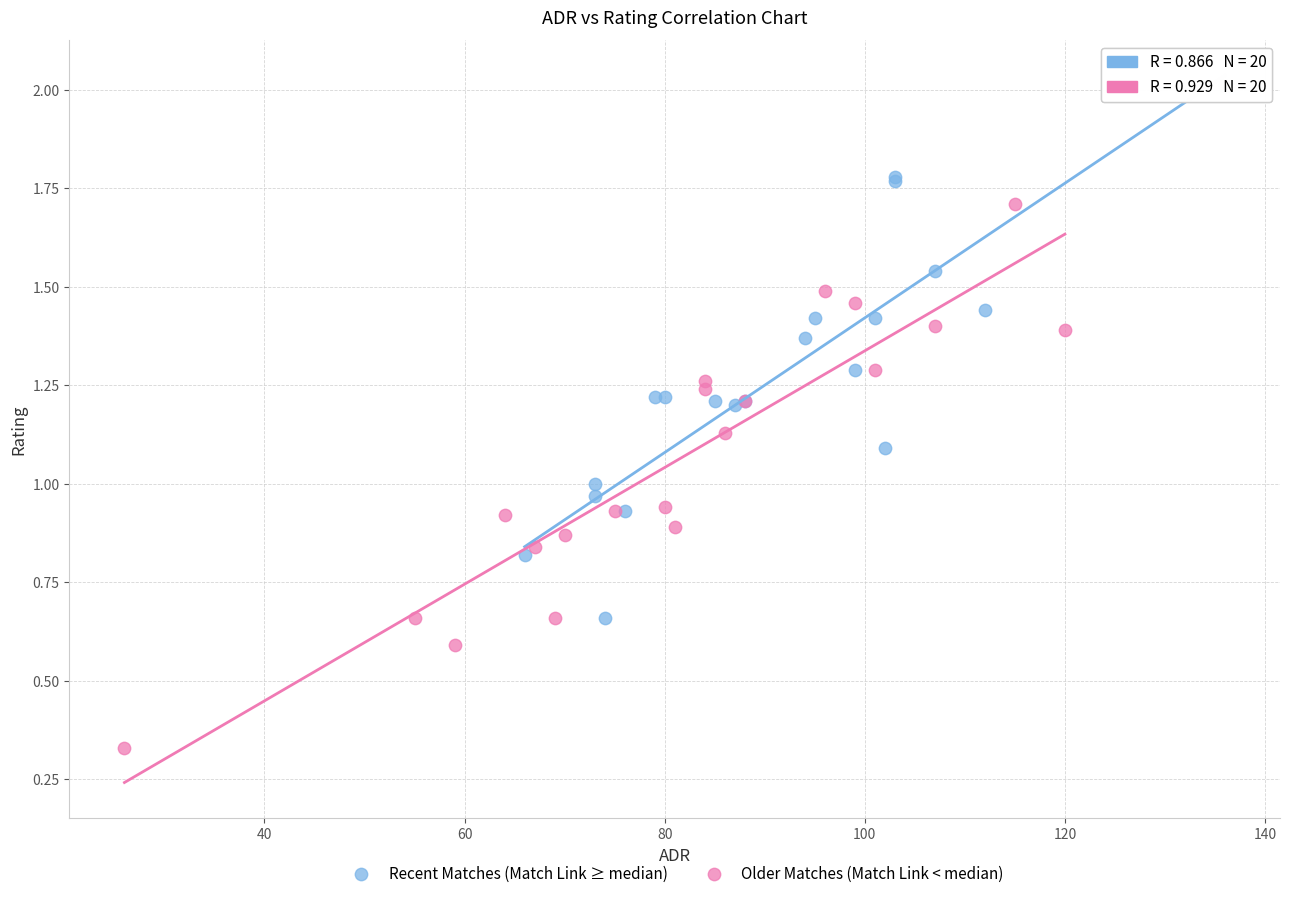

What are all the series names shown in the legend?

Recent Matches (Match Link ≥ median), Older Matches (Match Link < median)